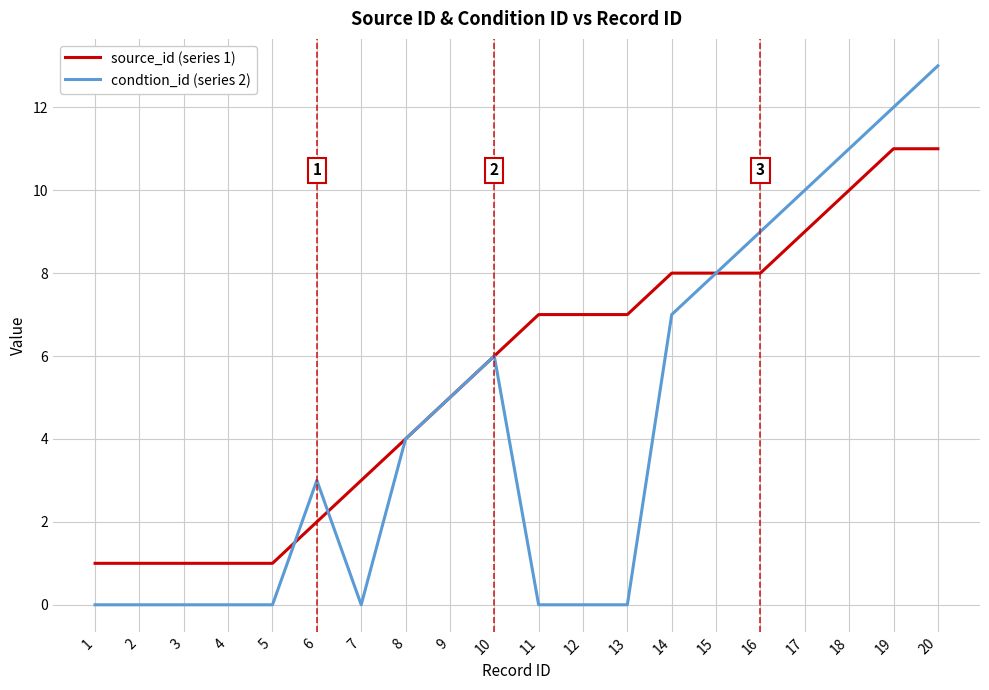

At which category is the sum across all series the highest?

20